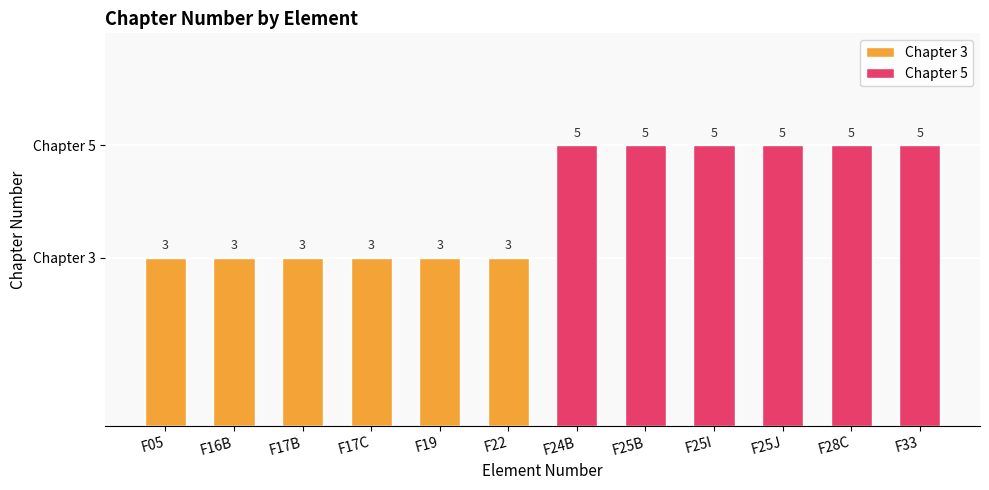

What are all the series names shown in the legend?

Chapter 3, Chapter 5